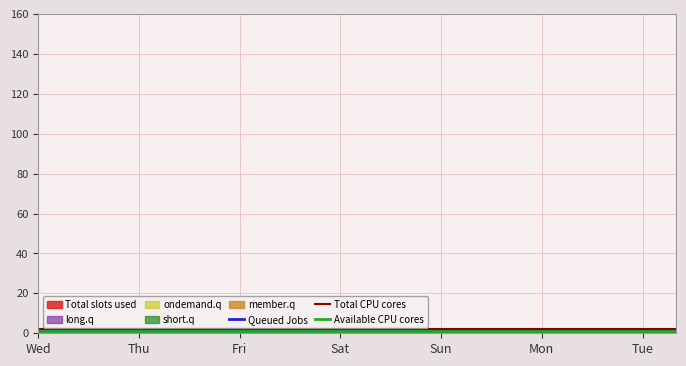

True or false: Queued Jobs has a value of 100 at 11.

False